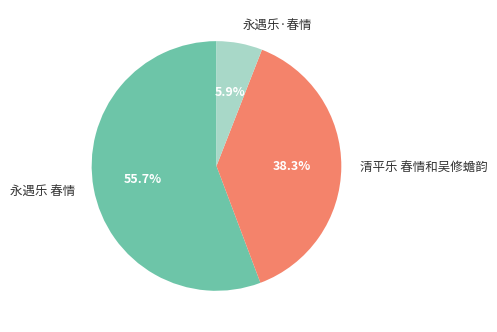

What is the ratio of the value at 永遇乐 春情 to the value at 清平乐 春情和吴修蟾韵?

1.5